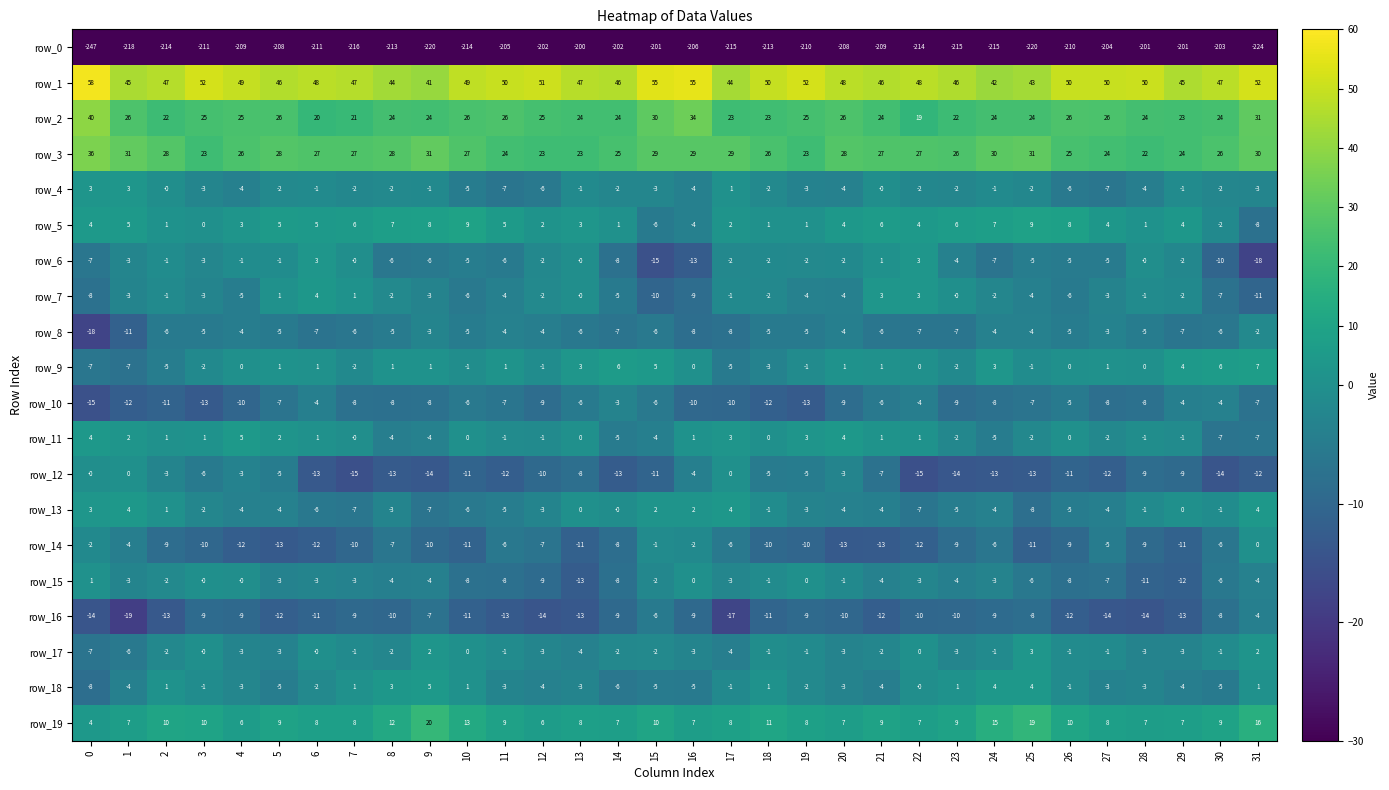

What is the average value of the row_8 series?

-6